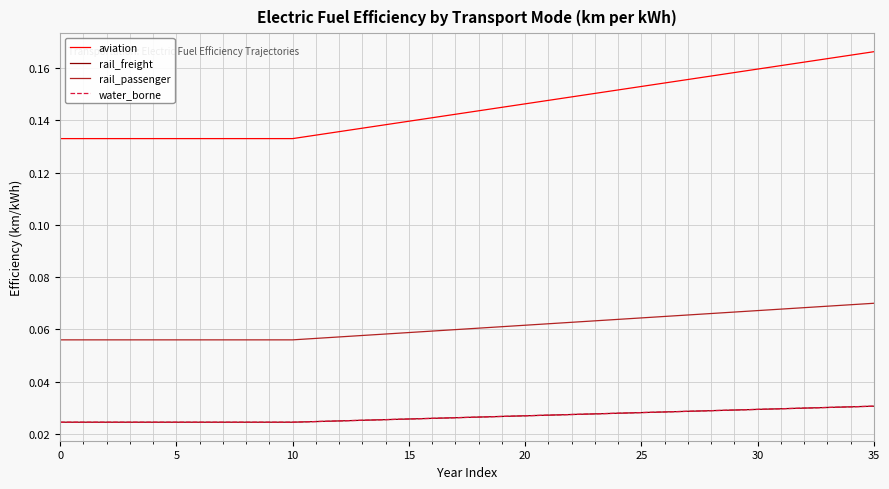

Reading left to right, list all the values displayed in this chart.

aviation: 0.1	0.1	0.1	0.1	0.1	0.1	0.1	0.1	0.1	0.1	0.1	0.1	0.1	0.1	0.1	0.1	0.1	0.1	0.1	0.1	0.1	0.1	0.1	0.2	0.2	0.2	0.2	0.2	0.2	0.2	0.2	0.2	0.2	0.2	0.2	0.2
rail_freight: 0.0	0.0	0.0	0.0	0.0	0.0	0.0	0.0	0.0	0.0	0.0	0.0	0.0	0.0	0.0	0.0	0.0	0.0	0.0	0.0	0.0	0.0	0.0	0.0	0.0	0.0	0.0	0.0	0.0	0.0	0.0	0.0	0.0	0.0	0.0	0.0
rail_passenger: 0.1	0.1	0.1	0.1	0.1	0.1	0.1	0.1	0.1	0.1	0.1	0.1	0.1	0.1	0.1	0.1	0.1	0.1	0.1	0.1	0.1	0.1	0.1	0.1	0.1	0.1	0.1	0.1	0.1	0.1	0.1	0.1	0.1	0.1	0.1	0.1
water_borne: 0.0	0.0	0.0	0.0	0.0	0.0	0.0	0.0	0.0	0.0	0.0	0.0	0.0	0.0	0.0	0.0	0.0	0.0	0.0	0.0	0.0	0.0	0.0	0.0	0.0	0.0	0.0	0.0	0.0	0.0	0.0	0.0	0.0	0.0	0.0	0.0